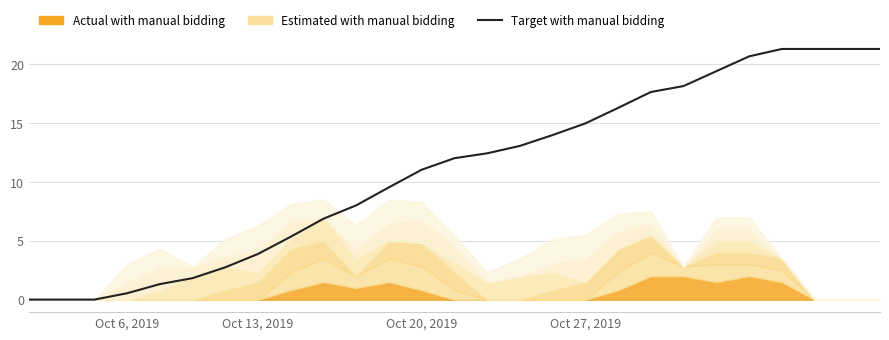

What is the difference between the second highest and second lowest values?

21.3